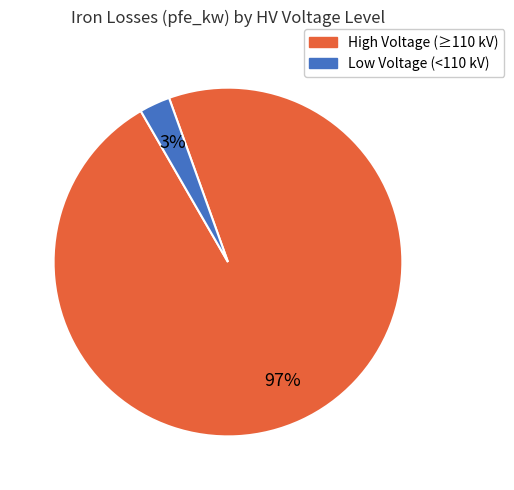

What percentage is the Low Voltage (<110 kV) slice, to the nearest percent?

3%